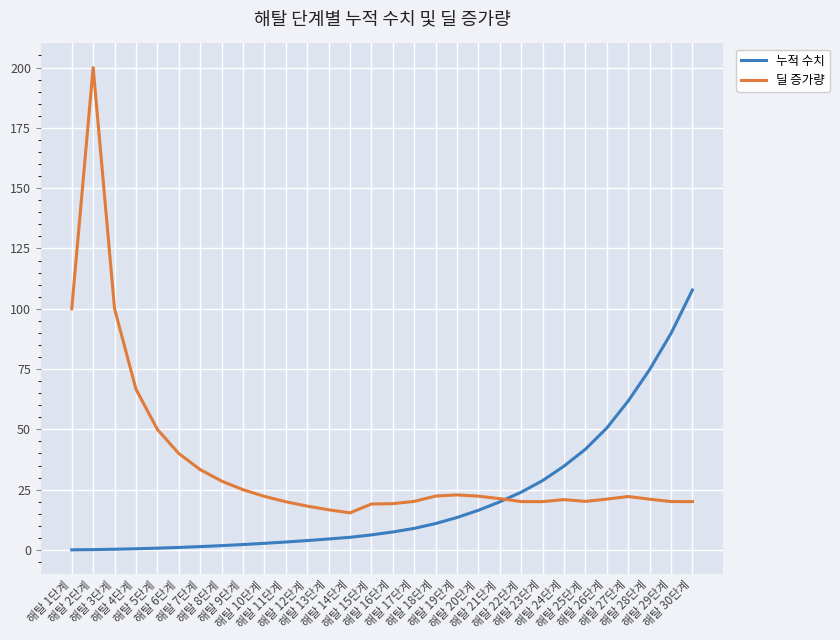

List the series in order of their overall mean, lowest first.

누적 수치, 딜 증가량